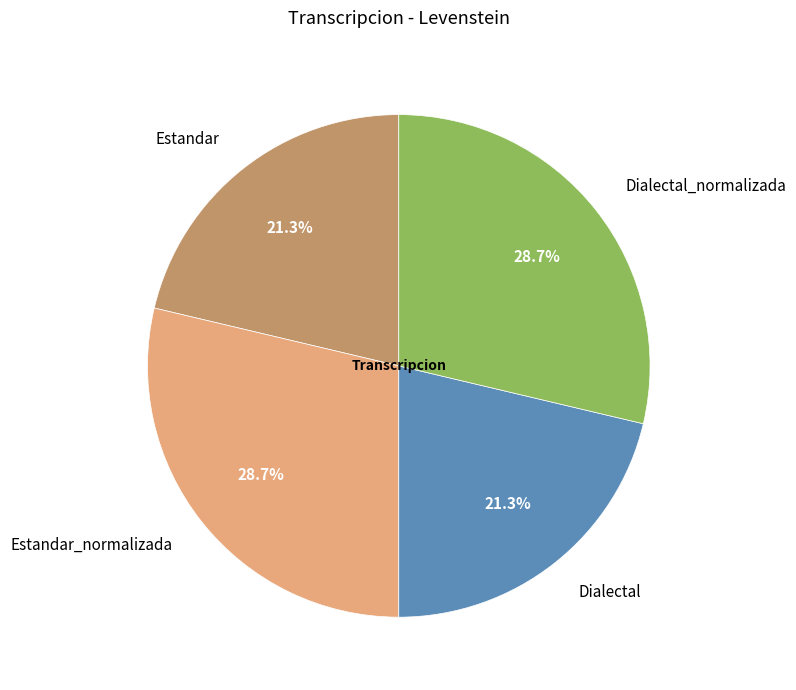

What portion of the pie excludes Dialectal_normalizada?

71.3%